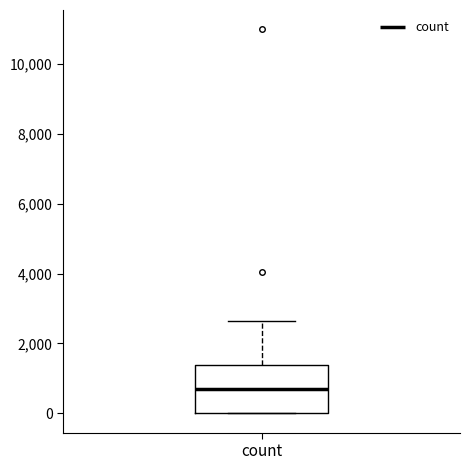

Transcribe this box plot: give where the median line is, the range the box spans, and where the two whiskers end, as read against the y-axis. The values are not printed on the chart, so give them approximately, as read against the axis.

median 800, box 0 to 1400, whiskers 0 to 2600